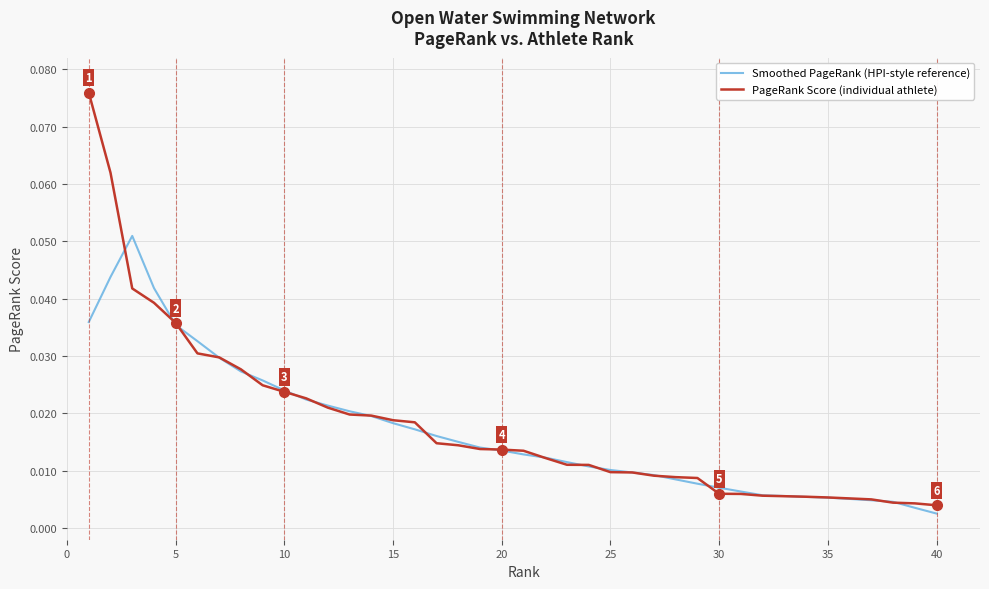

Which series has the largest range (max minus min)?

PageRank Score (individual athlete)